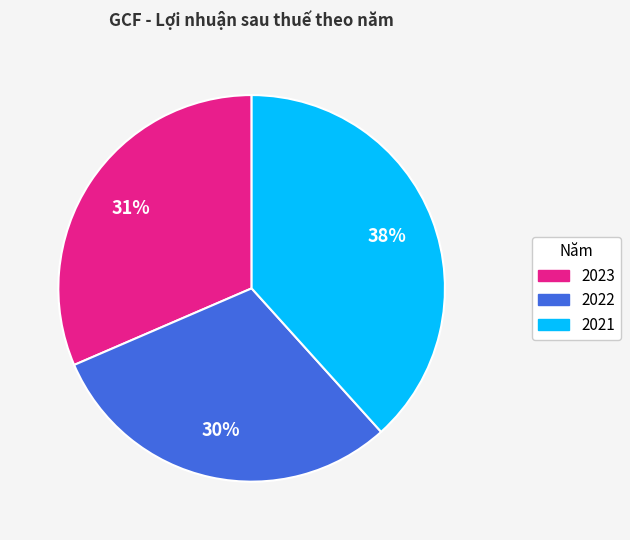

True or false: 2022 accounts for 40% of the total.

False